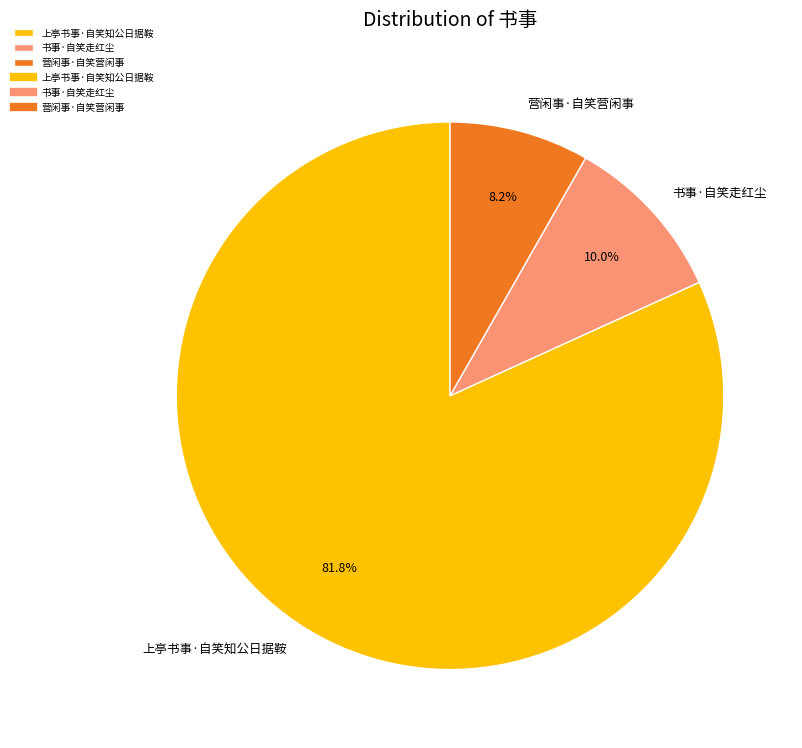

What is the largest slice in the pie chart?

上亭书事·自笑知公日据鞍